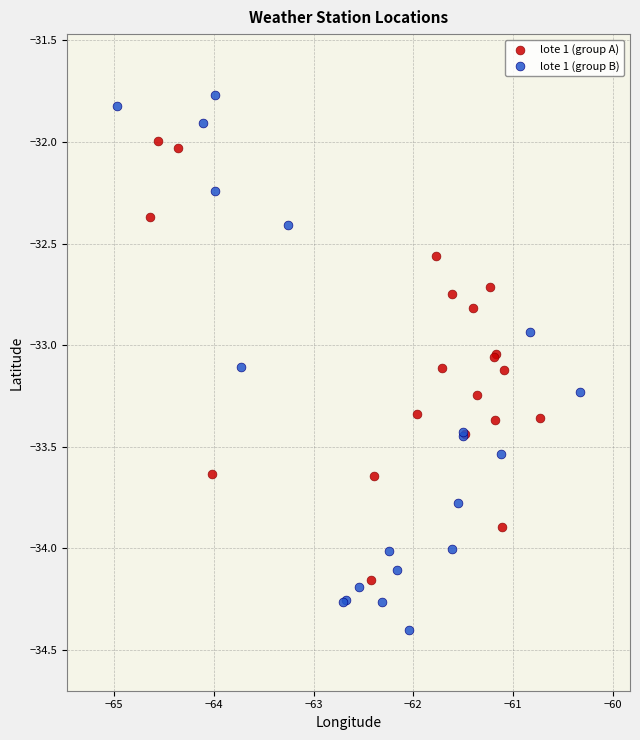

Which series reaches the maximum Y coordinate?

lote 1 (group B)